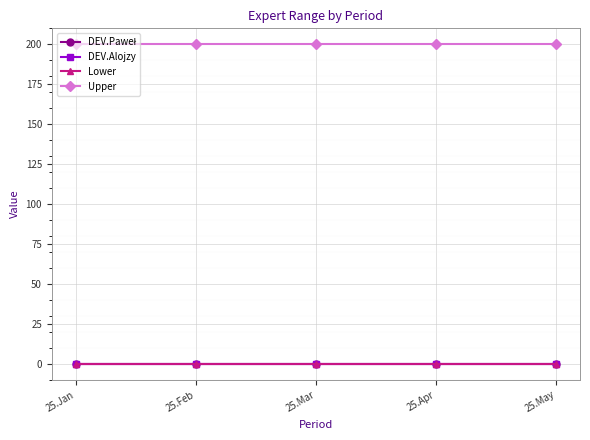

True or false: DEV.Paweł has a value of 0 at 25.Feb.

True